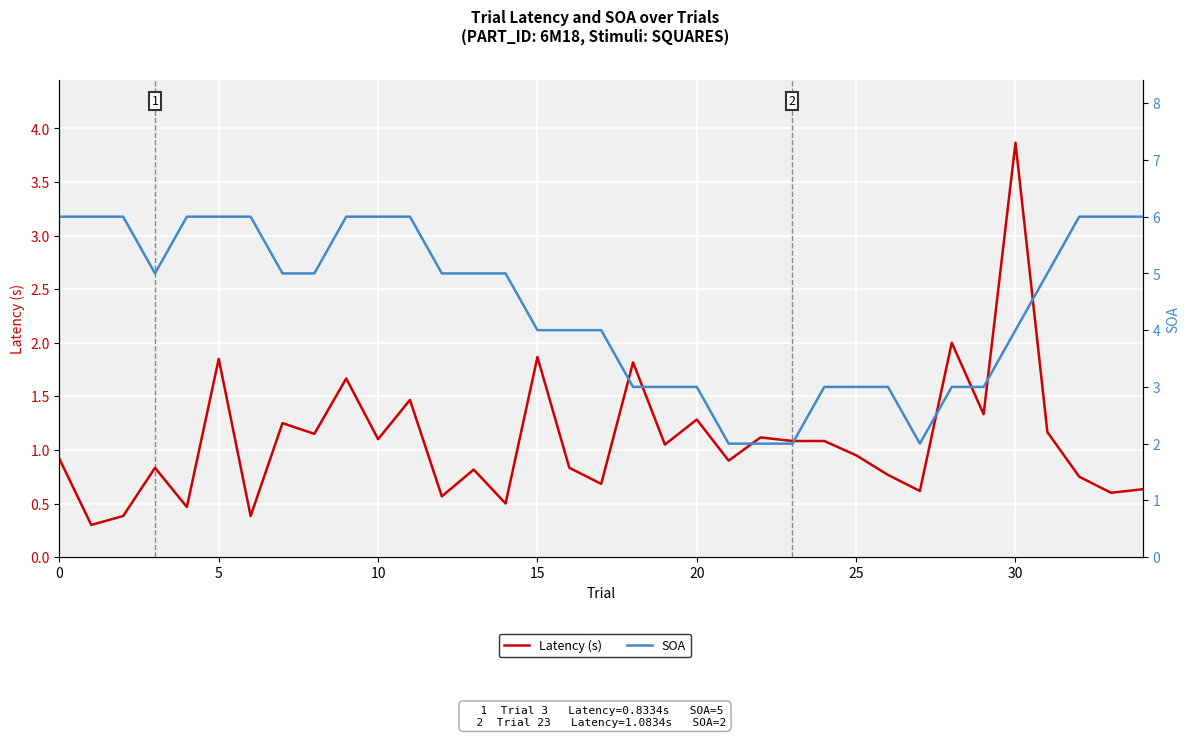

Which series has the largest total across all categories?

SOA